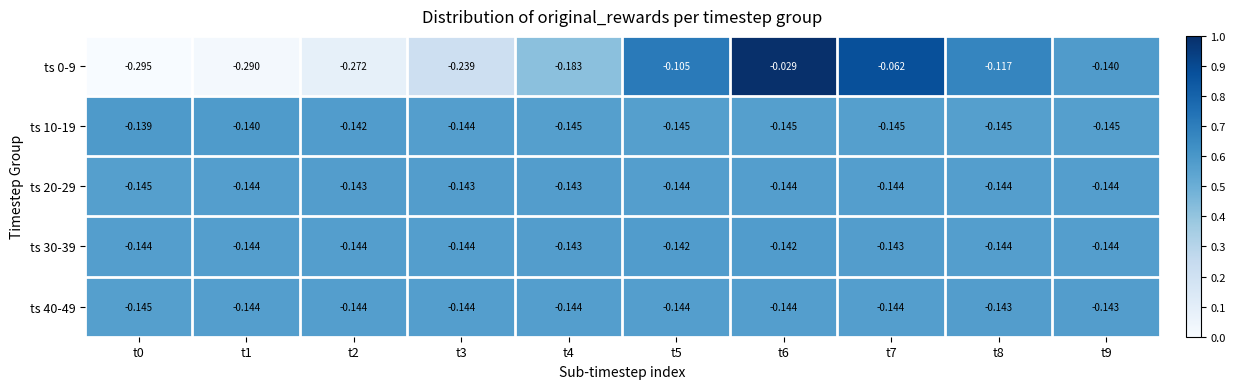

Is the value of ts 10-19 at t5 greater than the value of ts 40-49 at t7?

No